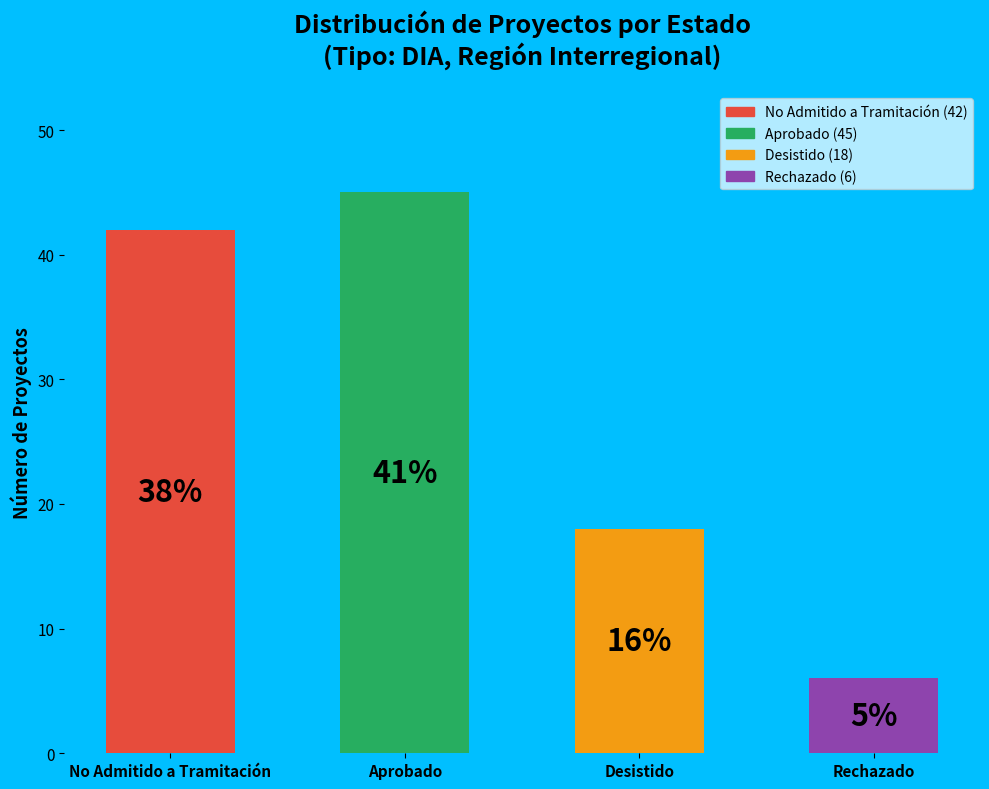

Does the chart contain any negative values?

No